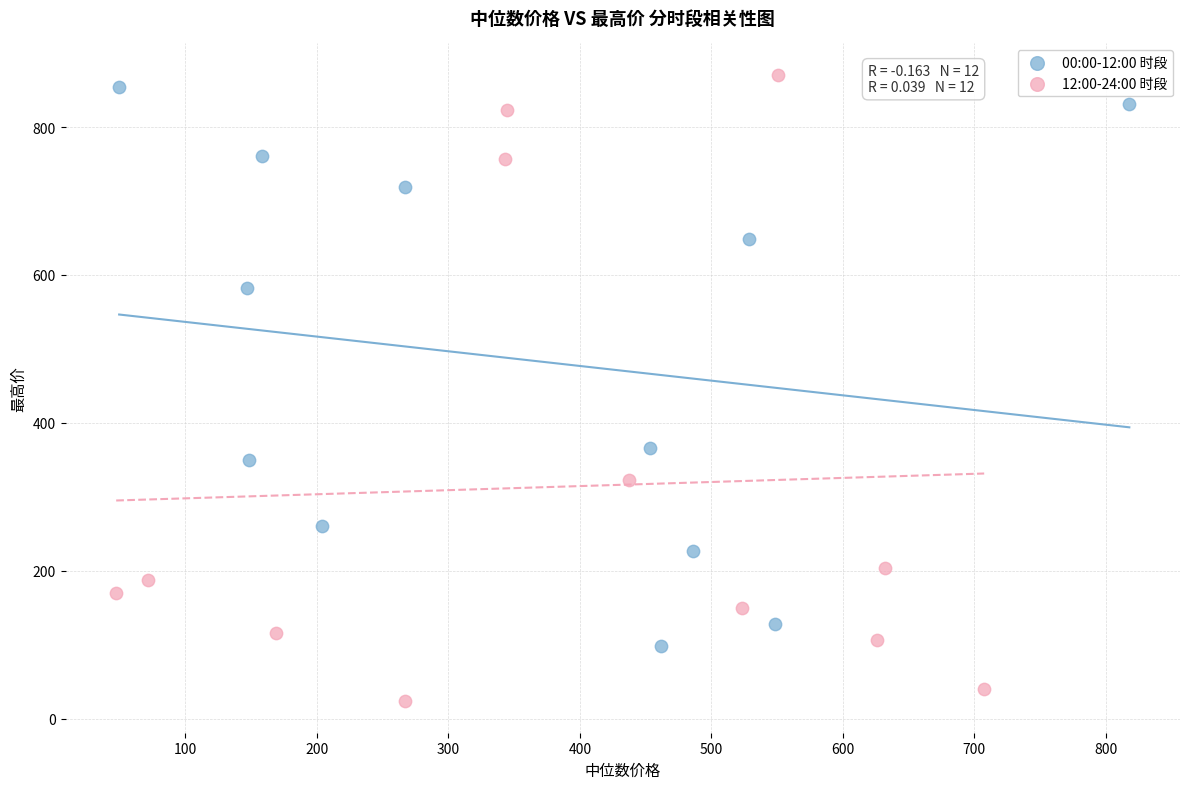

Which series has the largest Y range (max minus min)?

12:00-24:00 时段